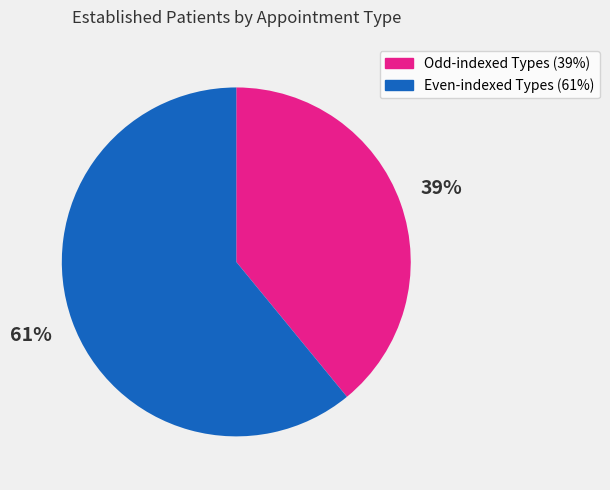

To the nearest percent, what is the difference between the largest and smallest slice percentages?

22%